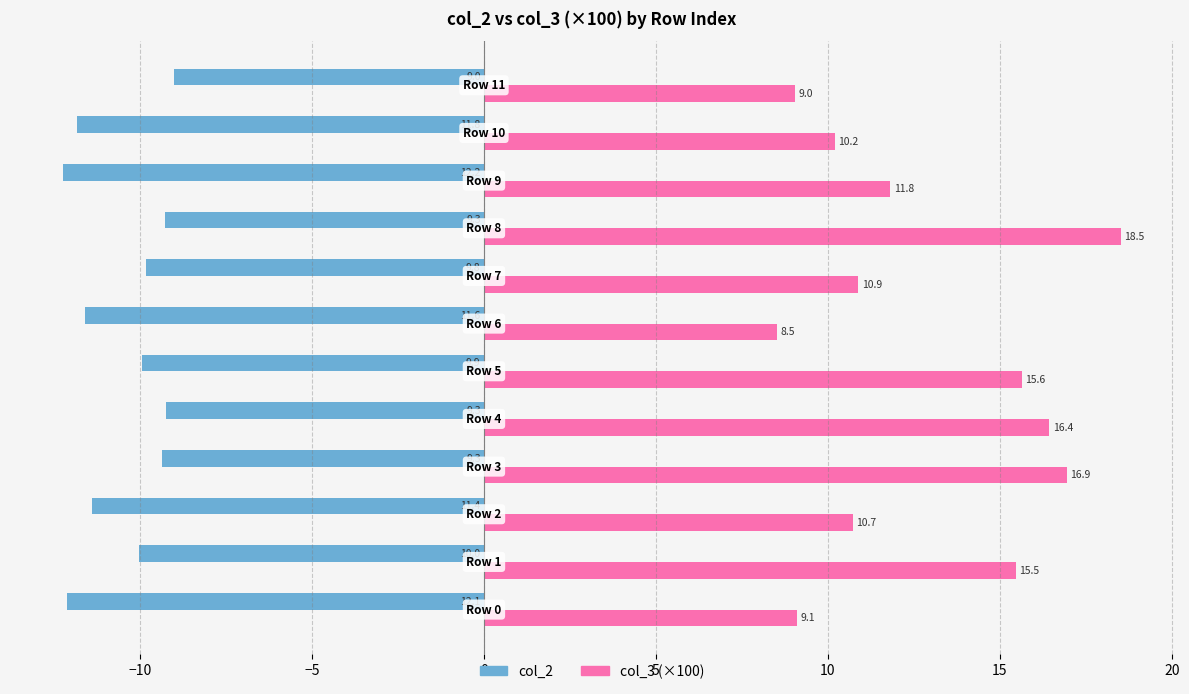

Rank the series by their average value, from highest to lowest.

col_3 (×100), col_2